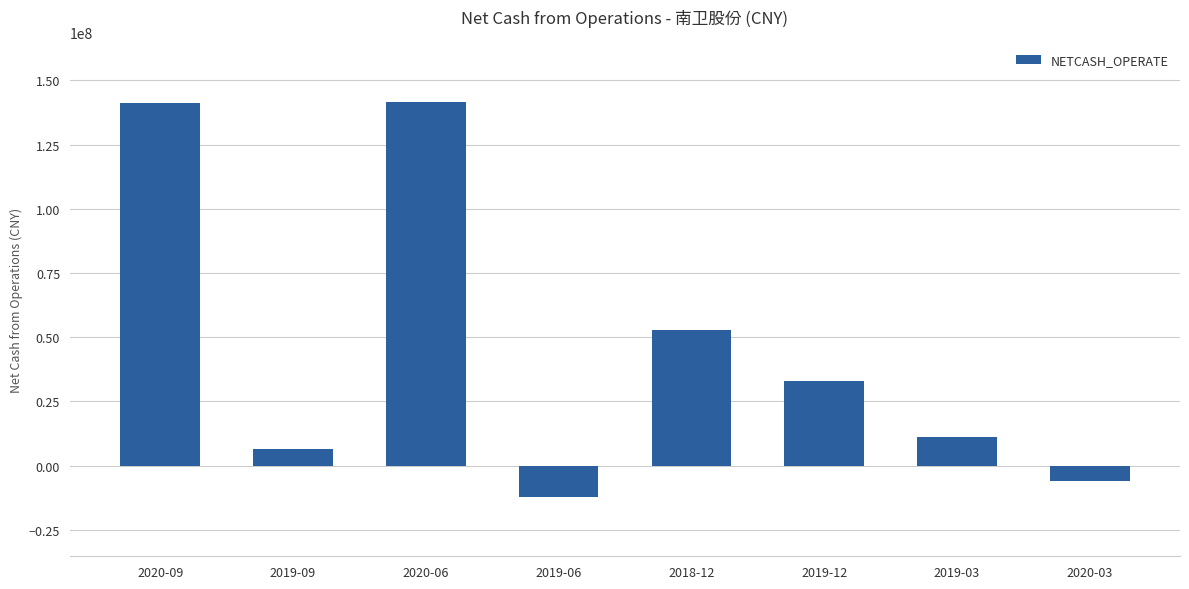

What is the change in value from 2019-09 to 2019-12?

+26434397.2